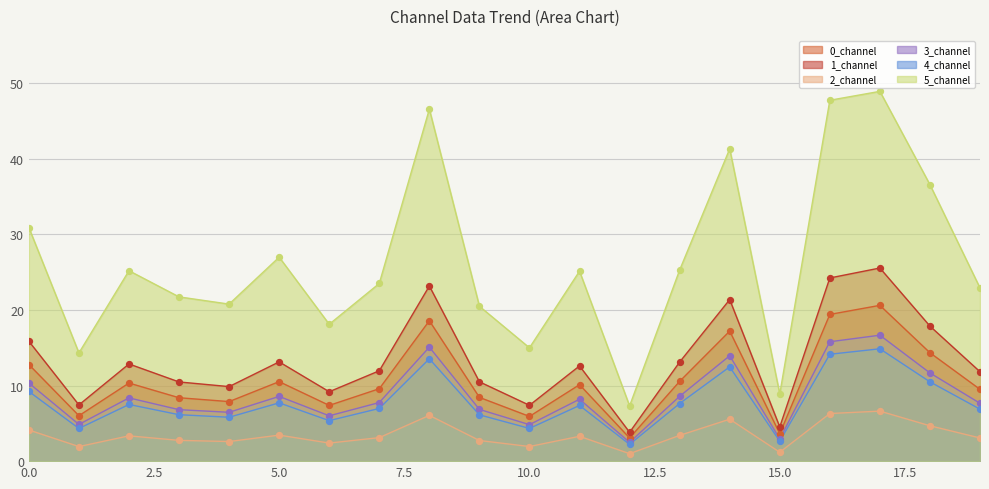

Which series has the largest total across all categories?

5_channel